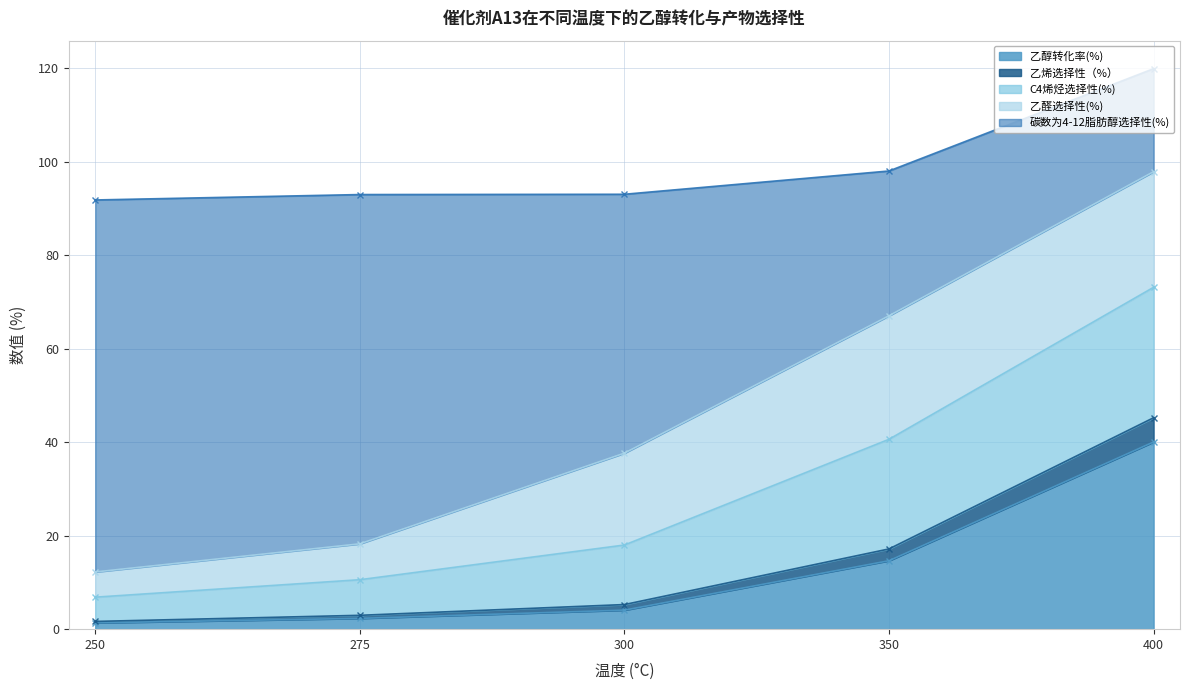

Between 250 and 350, which is larger?

350